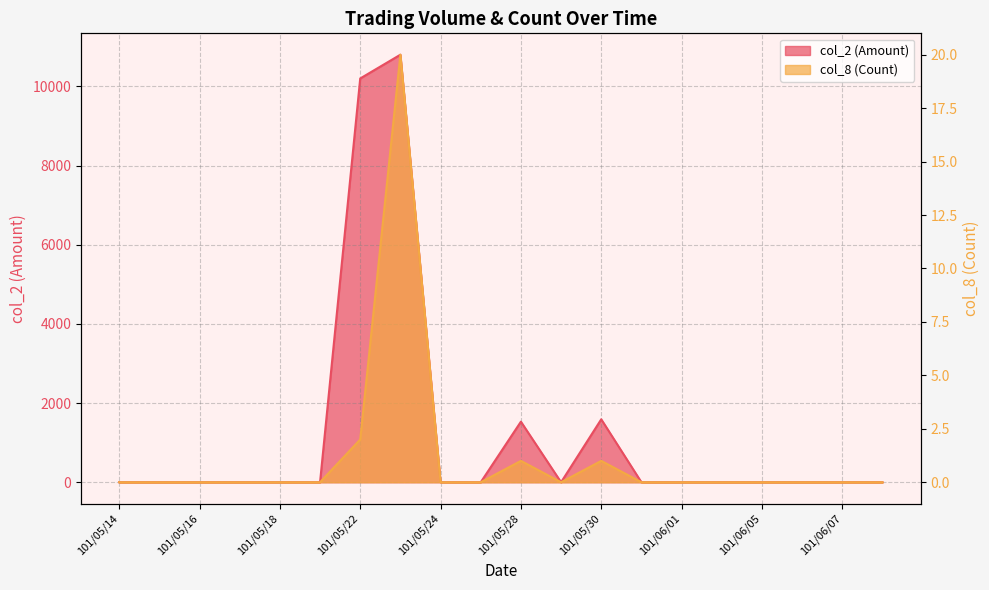

Reading left to right, list all the values displayed in this chart.

col_2 (Amount): 101/05/14=0	101/05/15=0	101/05/16=0	101/05/17=0	101/05/18=0	101/05/21=0	101/05/22=10200	101/05/23=10800	101/05/24=0	101/05/25=0	101/05/28=1530	101/05/29=0	101/05/30=1590	101/05/31=0	101/06/01=0	101/06/04=0	101/06/05=0	101/06/06=0	101/06/07=0	101/06/08=0
col_8 (Count): 101/05/14=0	101/05/15=0	101/05/16=0	101/05/17=0	101/05/18=0	101/05/21=0	101/05/22=2	101/05/23=20	101/05/24=0	101/05/25=0	101/05/28=1	101/05/29=0	101/05/30=1	101/05/31=0	101/06/01=0	101/06/04=0	101/06/05=0	101/06/06=0	101/06/07=0	101/06/08=0